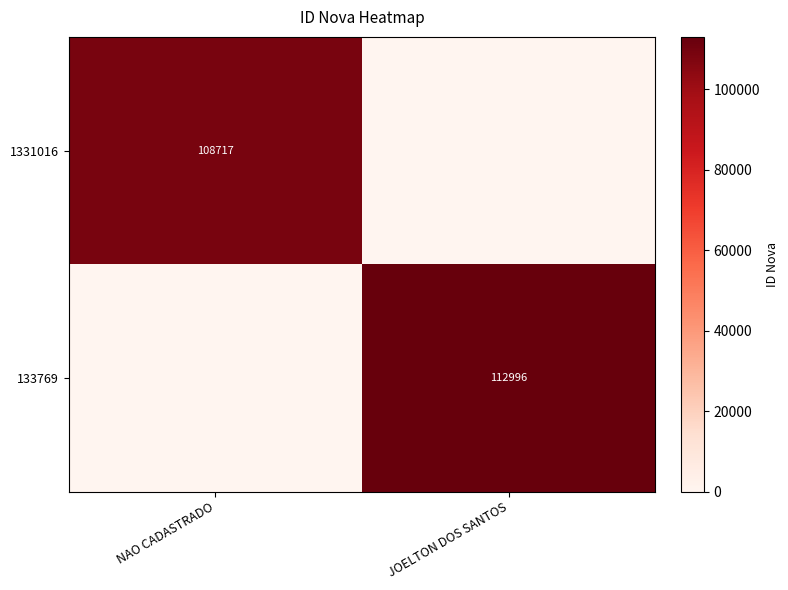

Is it true that 133769 equals 63906 at JOELTON DOS SANTOS?

False